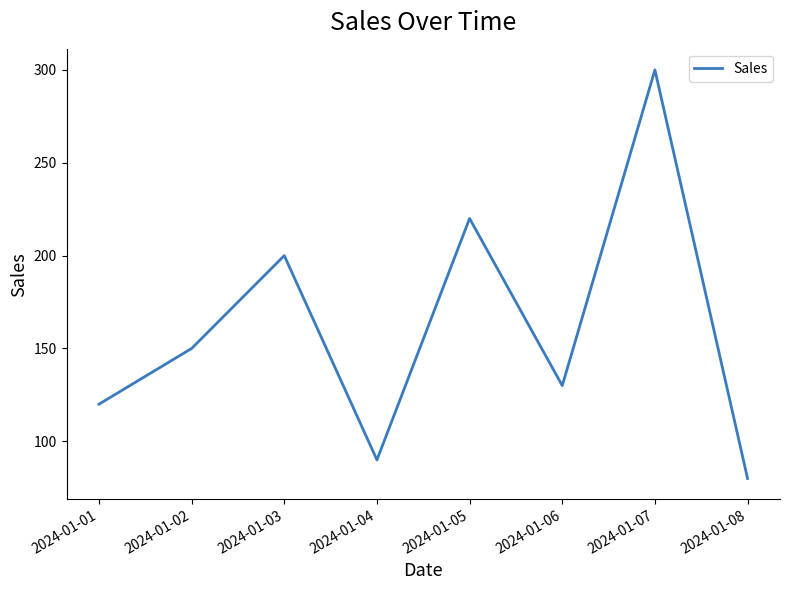

What is the sum of all values?

1290